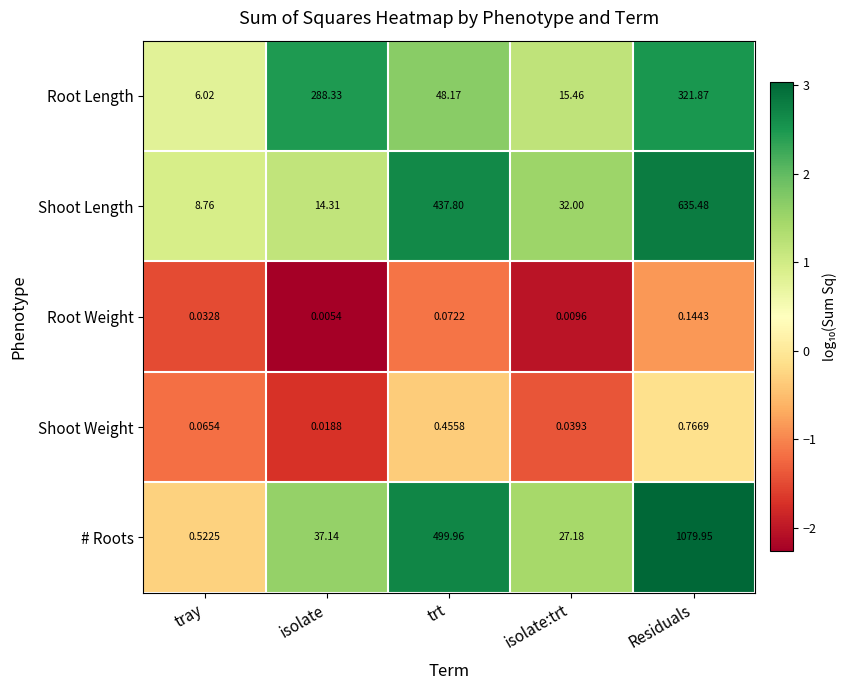

Which category has the lowest value across all series?

isolate